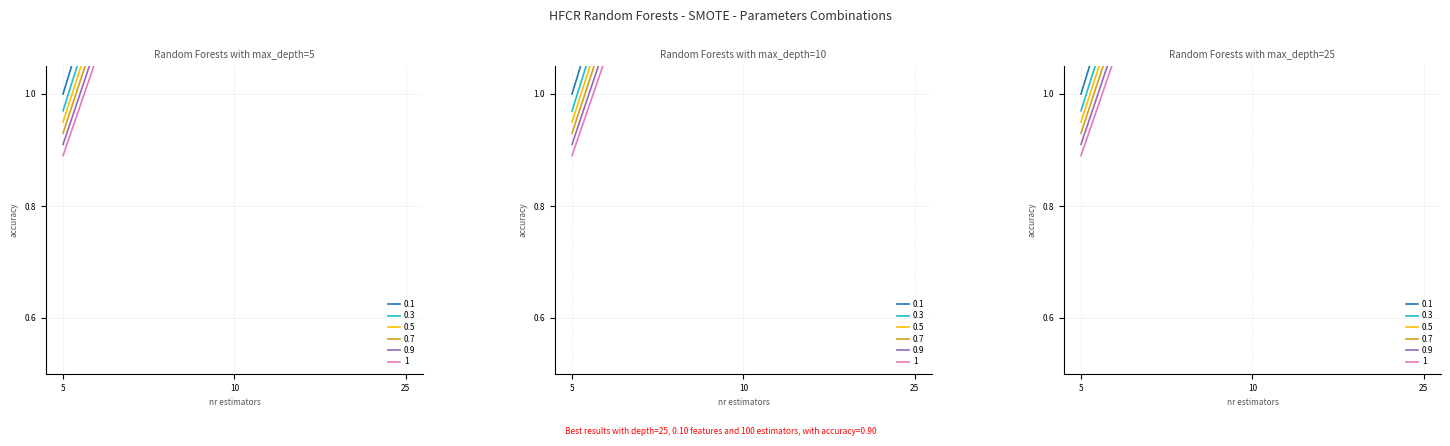

Is this an area chart (filled region under the line)?

No